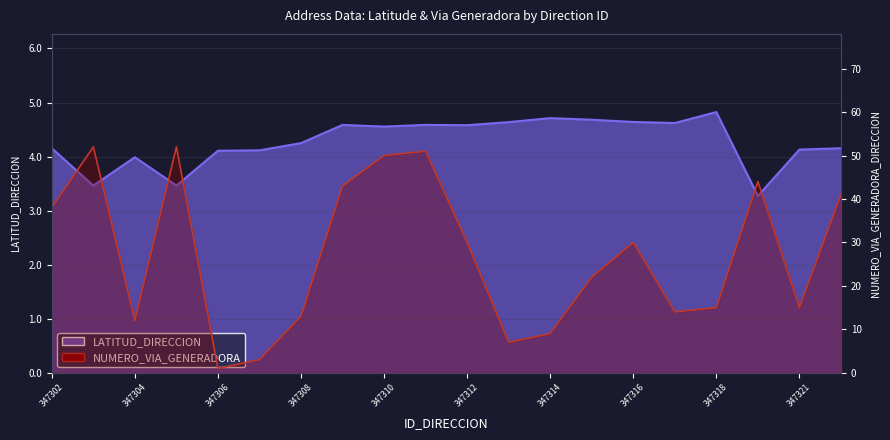

How many data points in LATITUD_DIRECCION are less than 4?

4